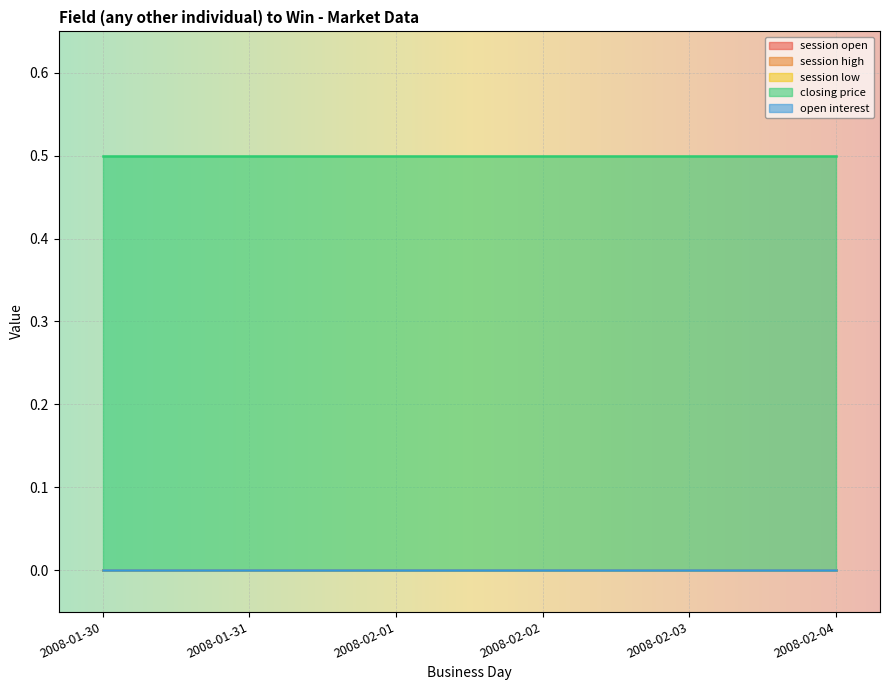

Between 2008-02-03 and 2008-02-02, which is larger?

2008-02-03